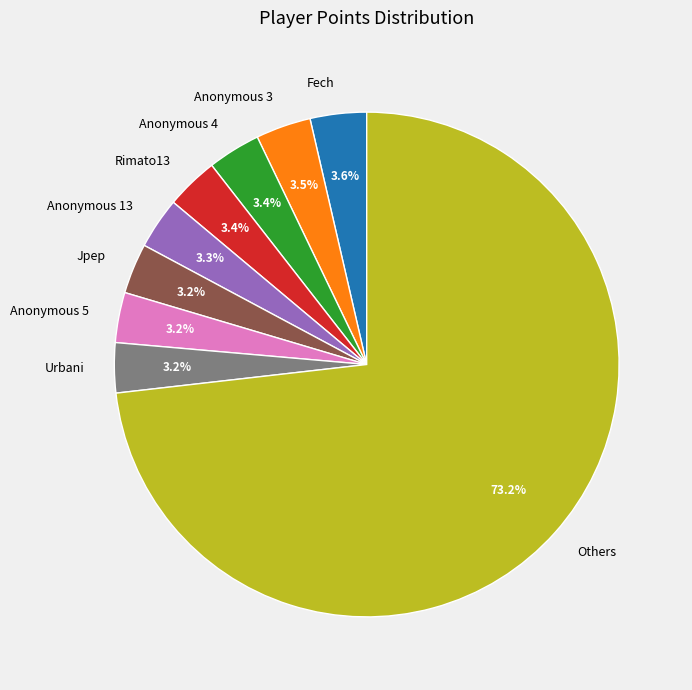

Which slice is the largest?

Others